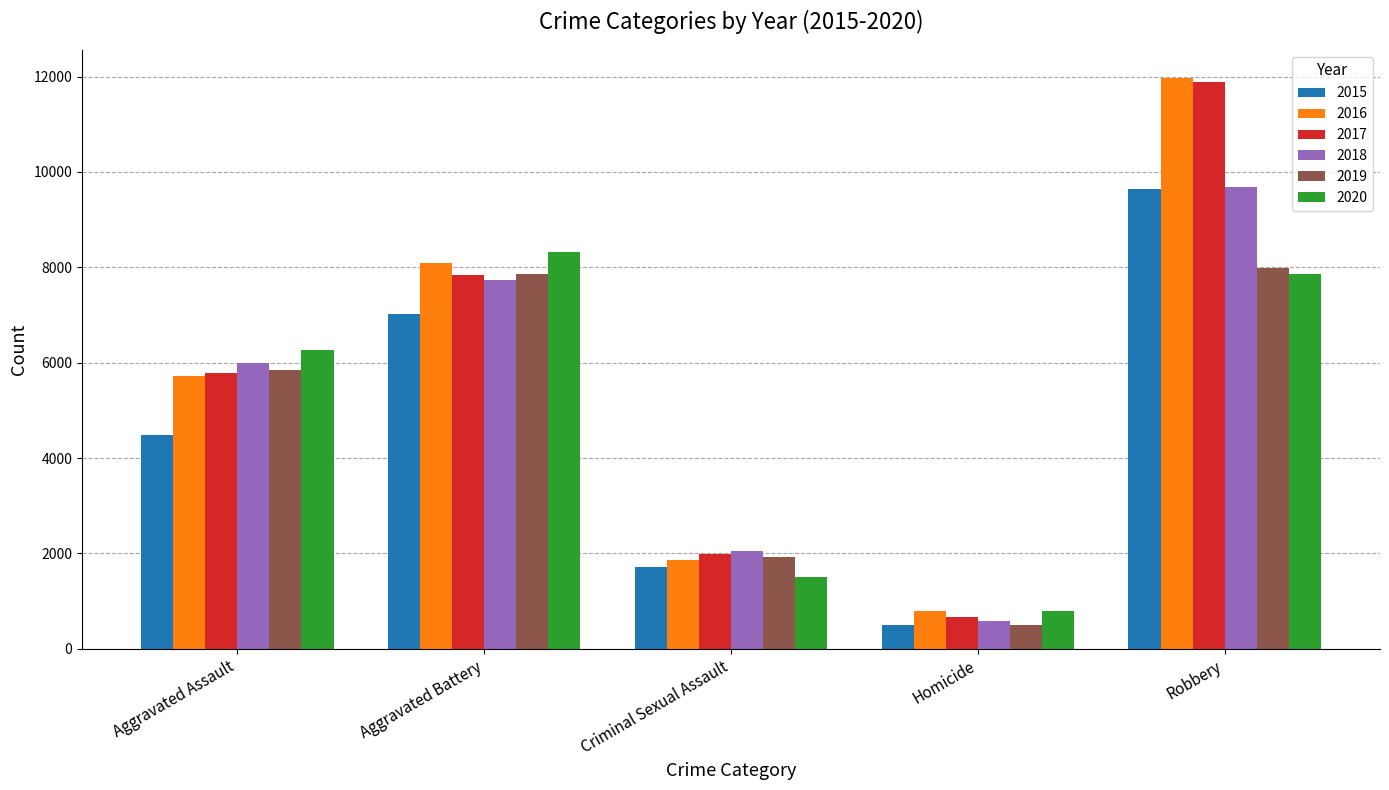

Reading left to right, what are all the values shown in this chart?

2015: 4480	7019	1708	496	9638
2016: 5713	8085	1866	786	11960
2017: 5793	7845	1990	672	11881
2018: 6002	7734	2047	588	9681
2019: 5841	7858	1927	499	7995
2020: 6265	8320	1500	787	7855